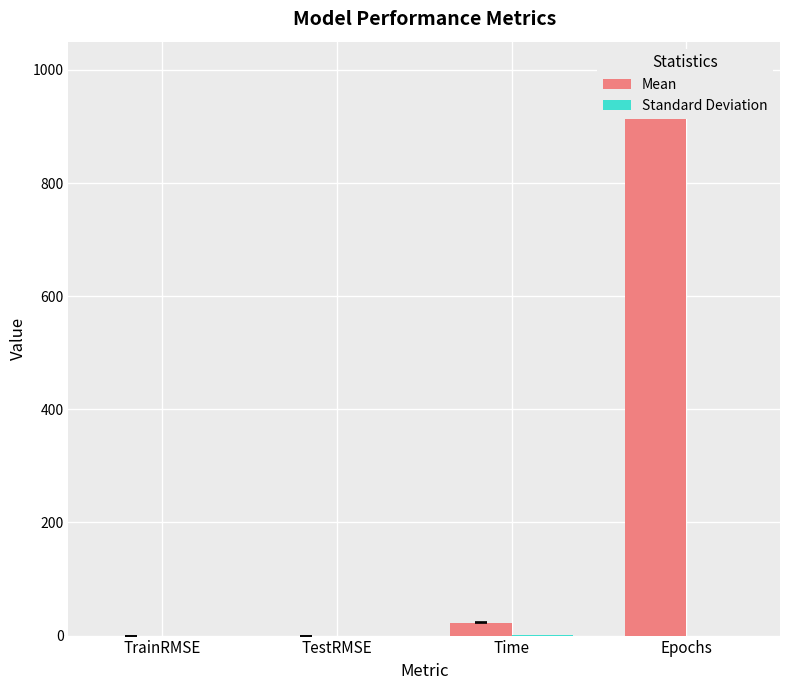

True or false: Standard Deviation has a value of 0.0 at Epochs.

True